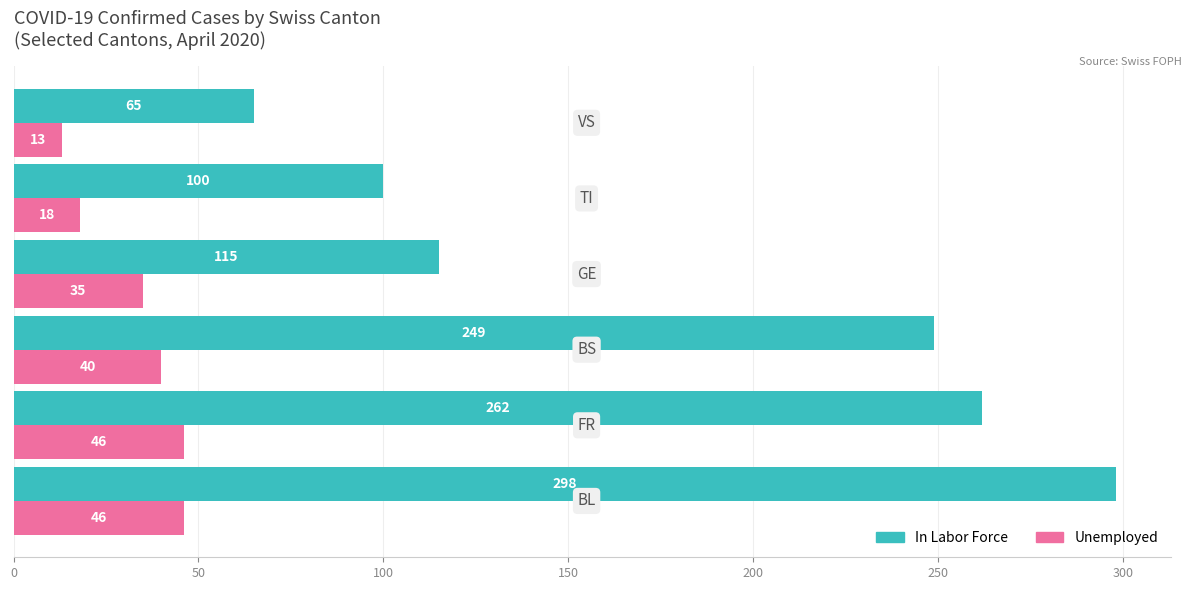

At how many categories does at least one series exceed 95?

5